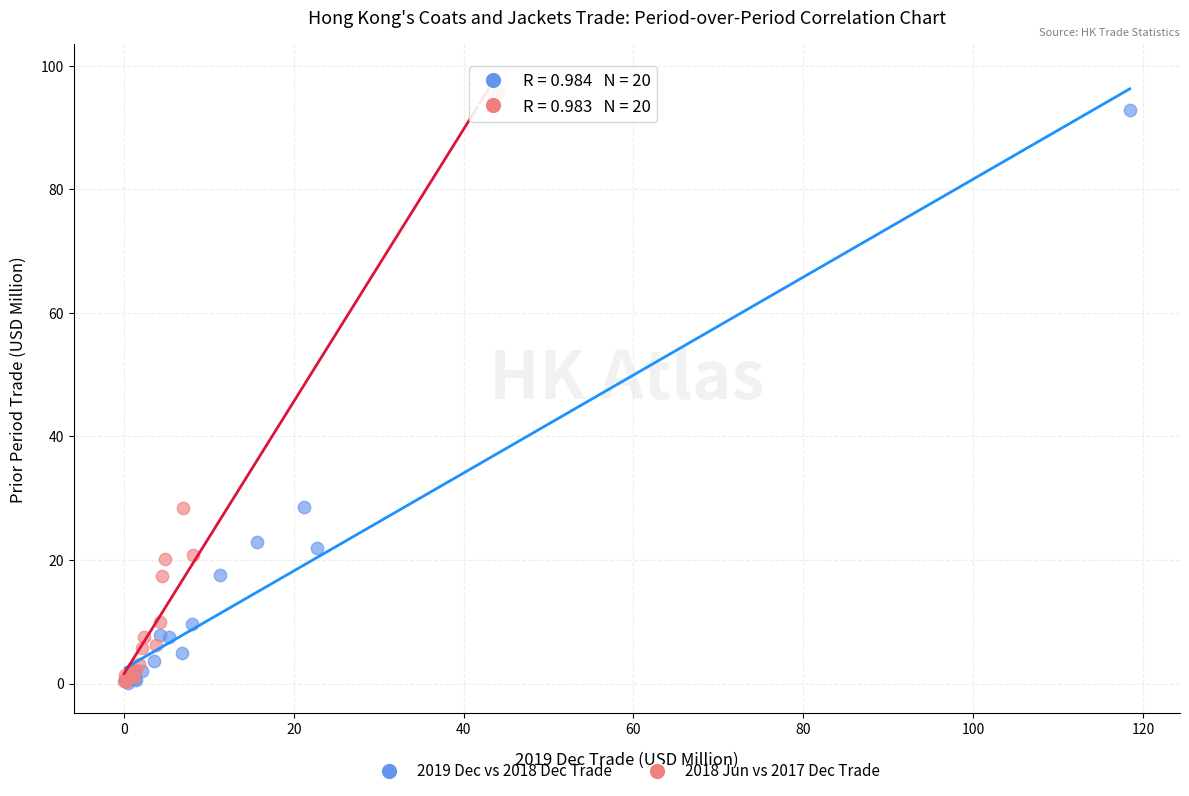

Which series has the largest Y range (max minus min)?

2018 Jun vs 2017 Dec Trade